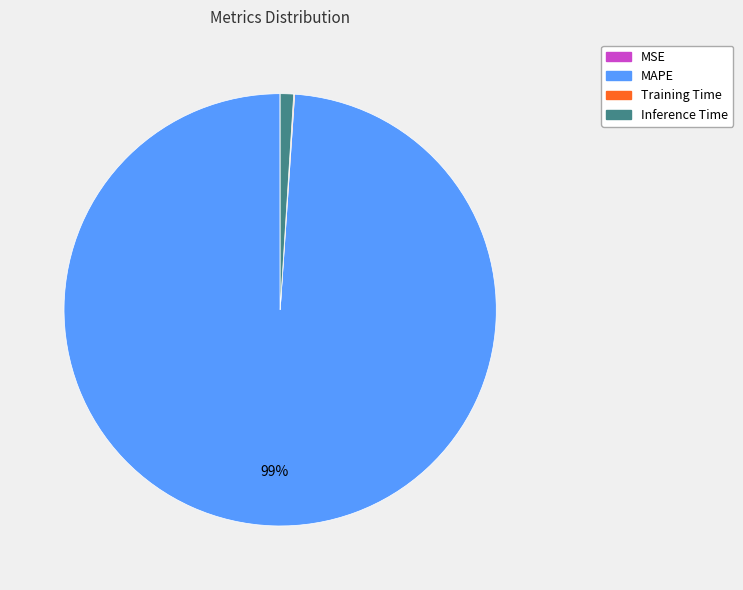

Which slice is the largest?

MAPE